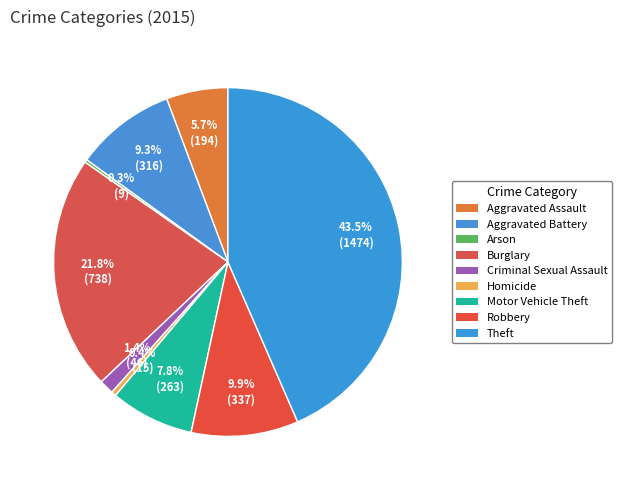

To the nearest percent, what is the difference between the Motor Vehicle Theft and Arson slice percentages?

7%